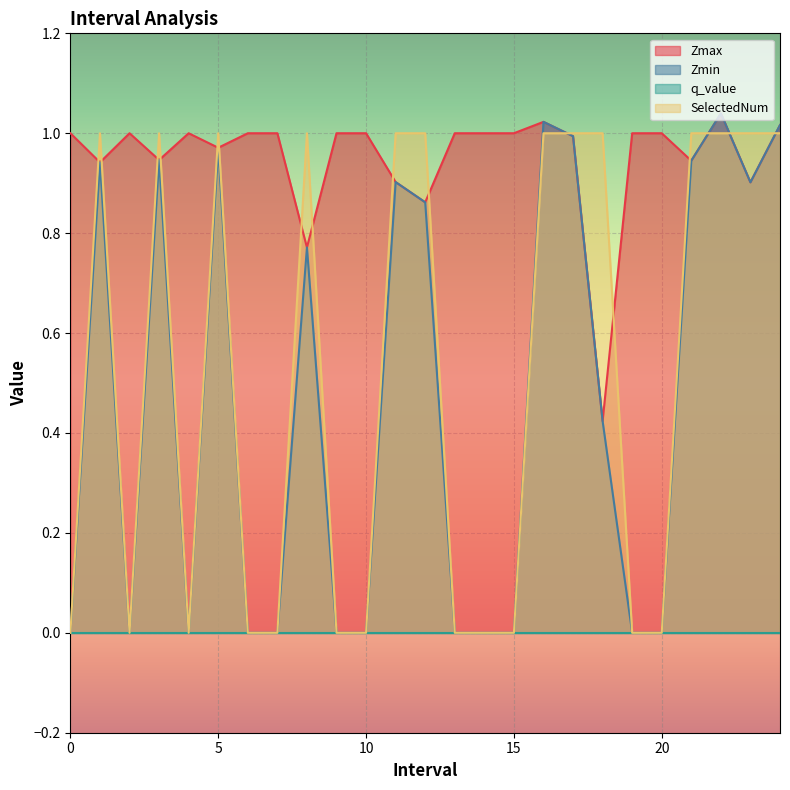

Is it true that Zmin equals -0.5 at 10?

False